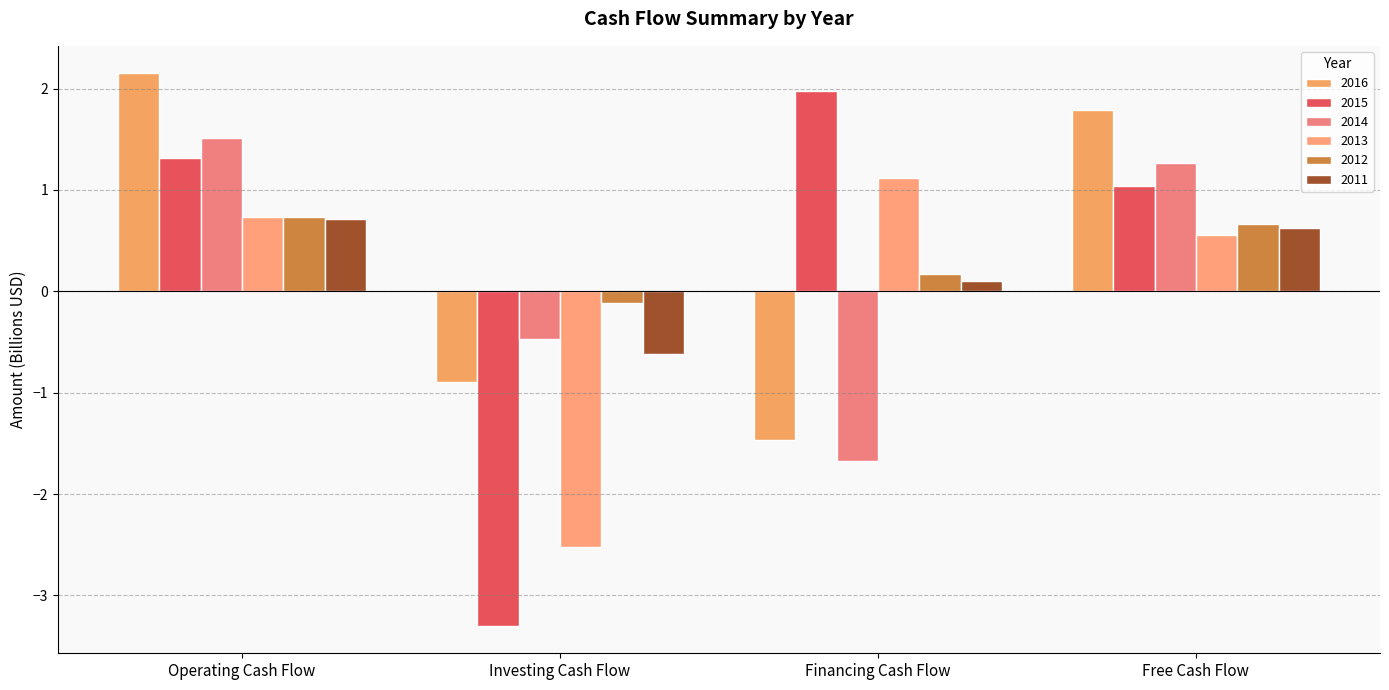

True or false: 2015 has a value of -3.3 at Investing Cash Flow.

True